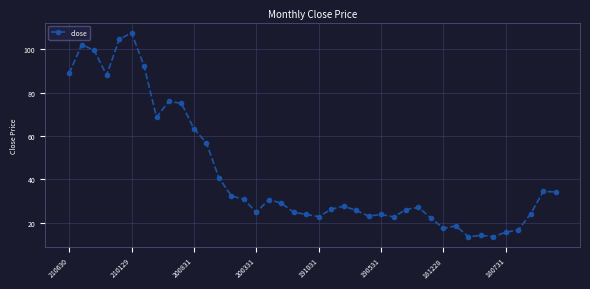

What is the sum of all values?

1709.6